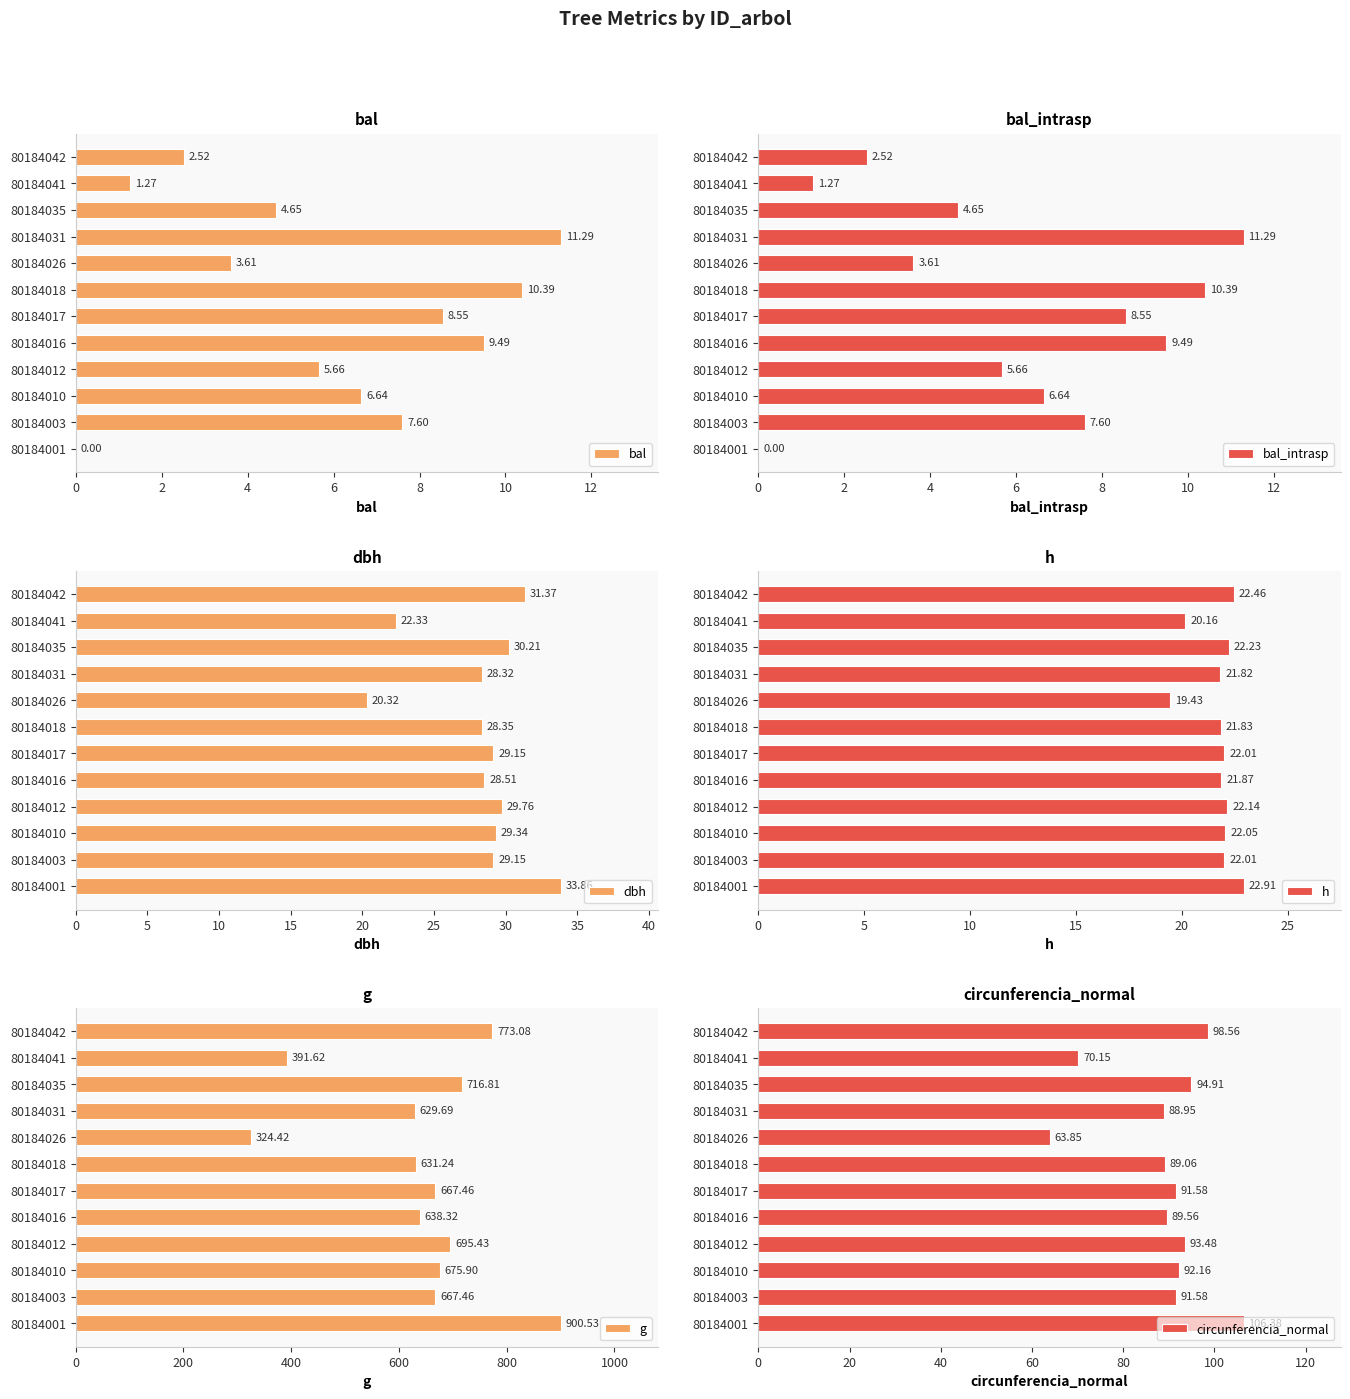

What is the sum of all g values?

7712.0